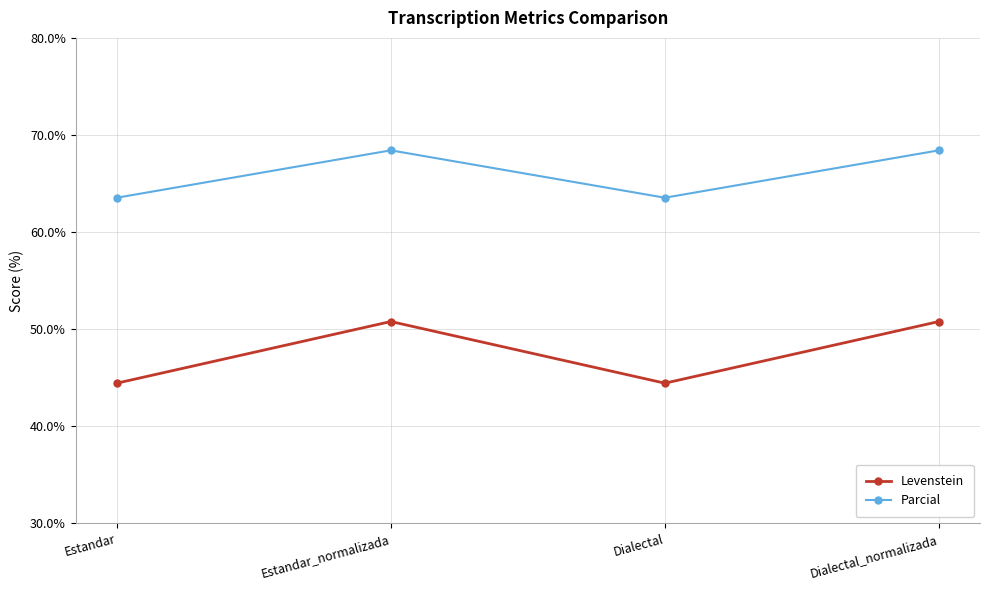

True or false: Levenstein and Parcial intersect in this chart.

False